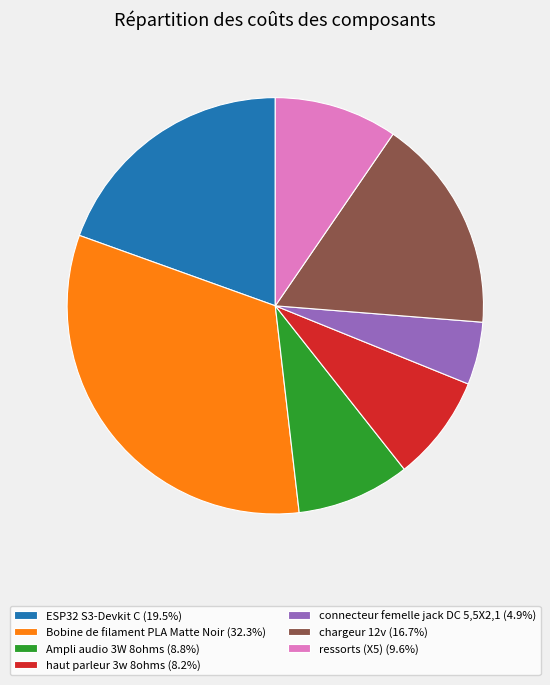

Combined, do Ampli audio 3W 8ohms (8.8%) and ressorts (X5) (9.6%) account for over 50%?

No